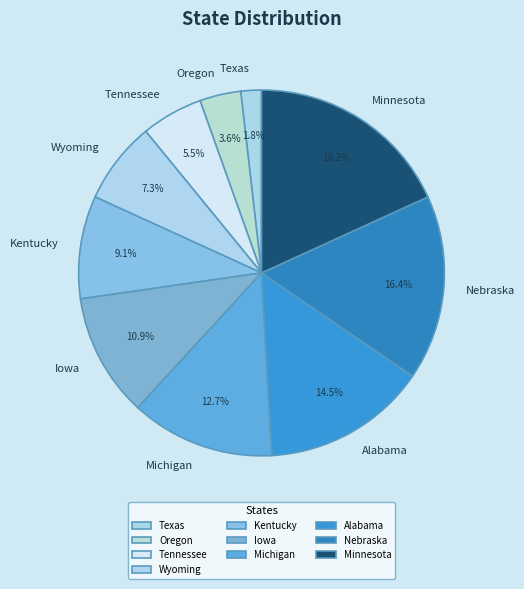

What portion of the pie excludes Texas?

98.2%